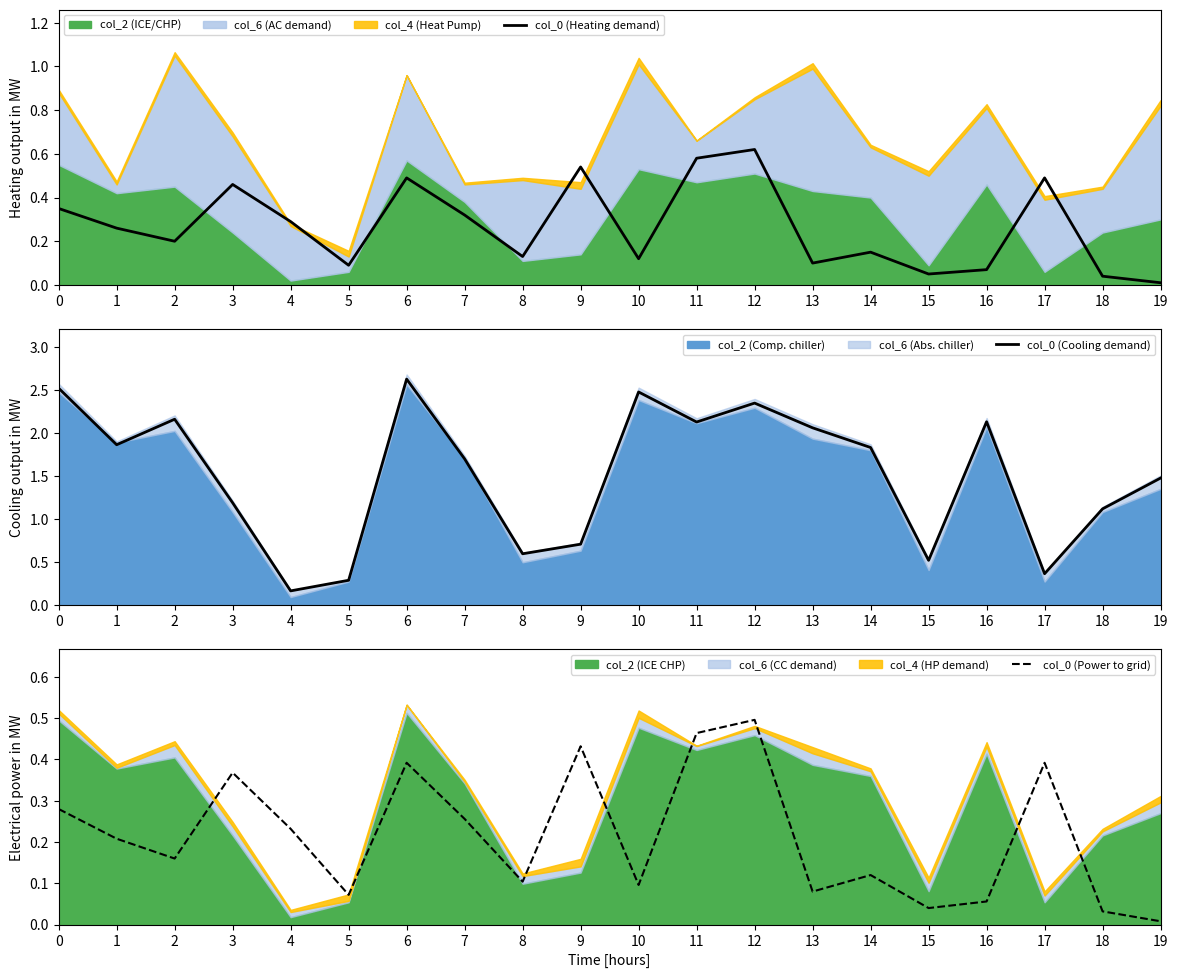

At how many categories does at least one series exceed 1?

14